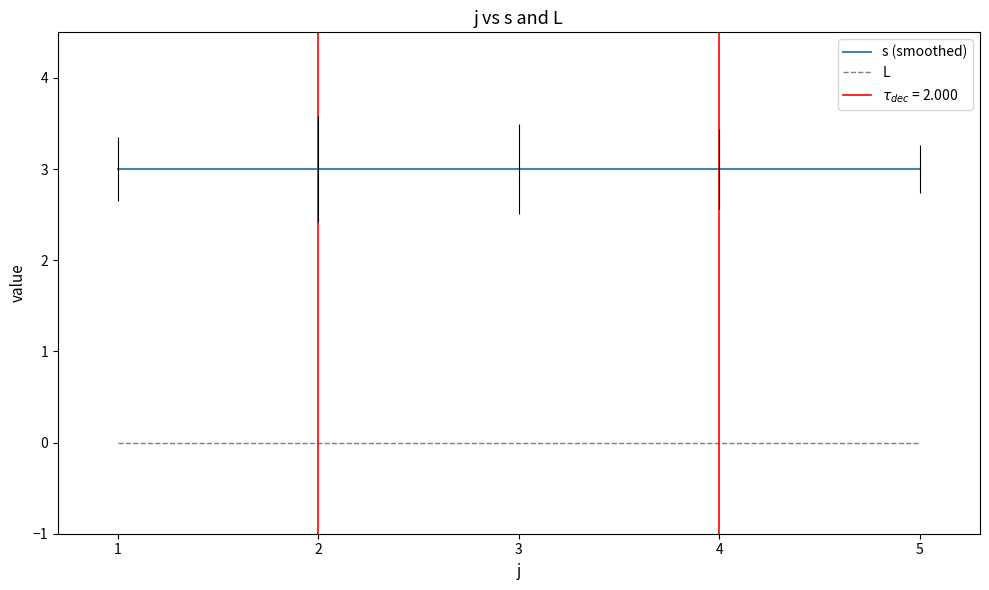

True or false: s (smoothed) has more than 2 interior local peaks.

False